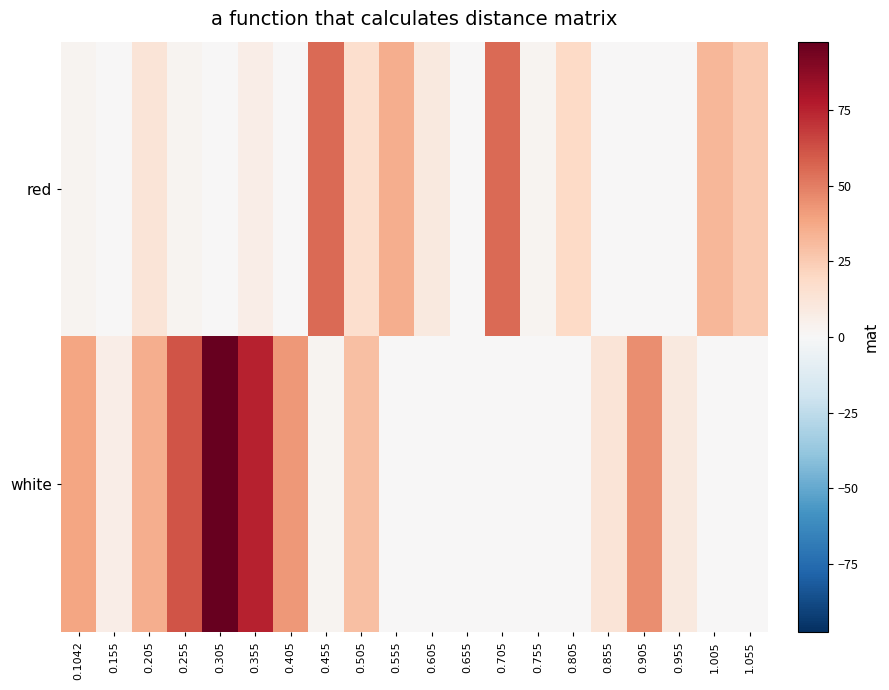

Reading left to right, list all the values displayed in this chart.

red: 0.1042=3.0	0.155=0.0	0.205=12.7	0.255=3.0	0.305=0.0	0.355=6.2	0.405=0.0	0.455=55.1	0.505=16.0	0.555=35.6	0.605=9.5	0.655=0.0	0.705=55.1	0.755=3.0	0.805=19.3	0.855=0.0	0.905=0.0	0.955=0.0	1.005=32.3	1.055=25.8
white: 0.1042=38.8	0.155=6.2	0.205=35.6	0.255=61.7	0.305=97.5	0.355=74.7	0.405=42.1	0.455=3.0	0.505=29.0	0.555=0.0	0.605=0.0	0.655=0.0	0.705=0.0	0.755=0.0	0.805=0.0	0.855=12.7	0.905=45.3	0.955=9.5	1.005=0.0	1.055=0.0